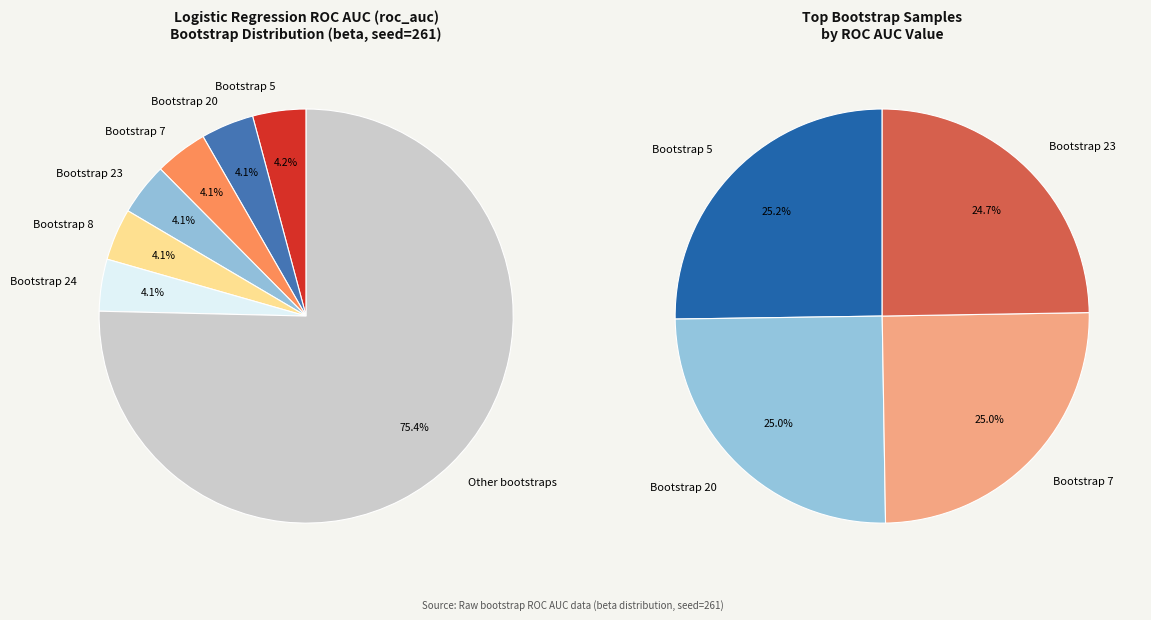

What percentage is the Bootstrap 5 slice, to the nearest percent?

4%